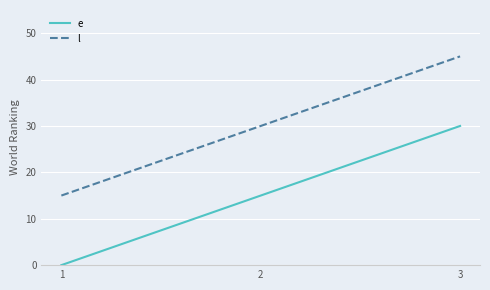

At which category is the sum across all series the highest?

3